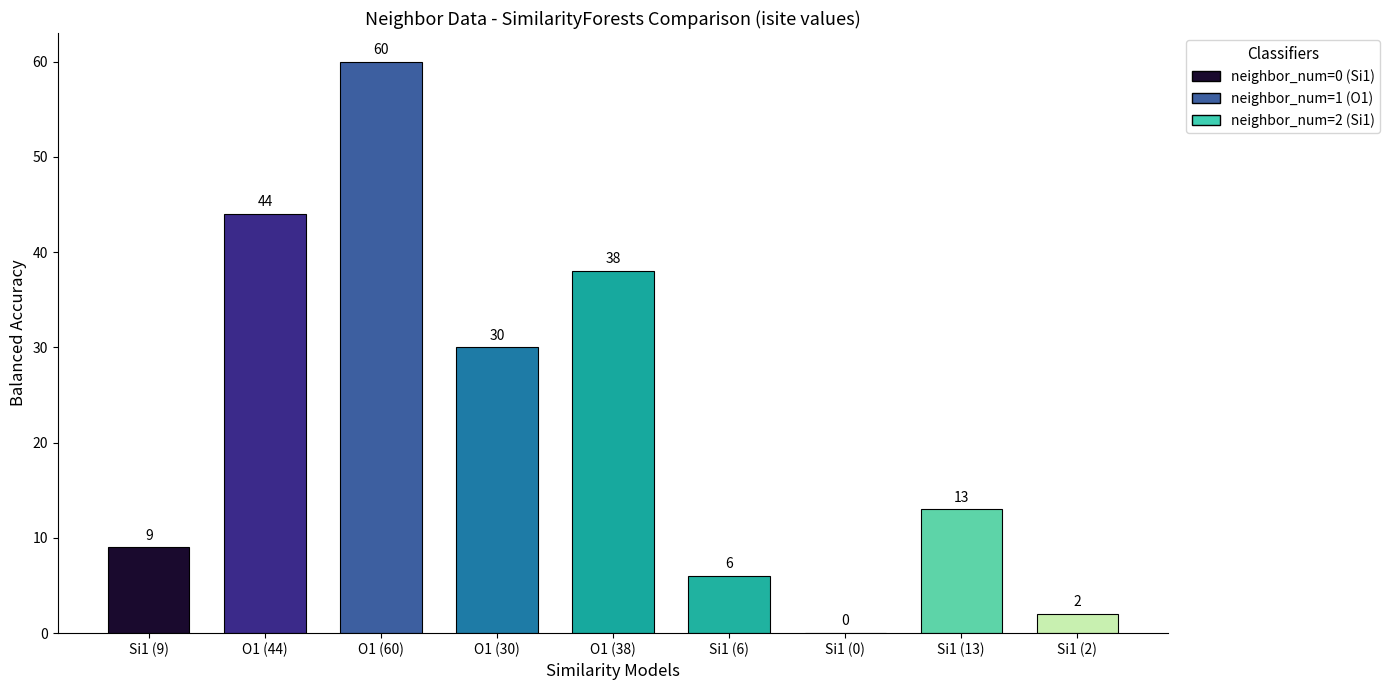

What is the change in value from Si1 (9) to Si1 (2)?

-7